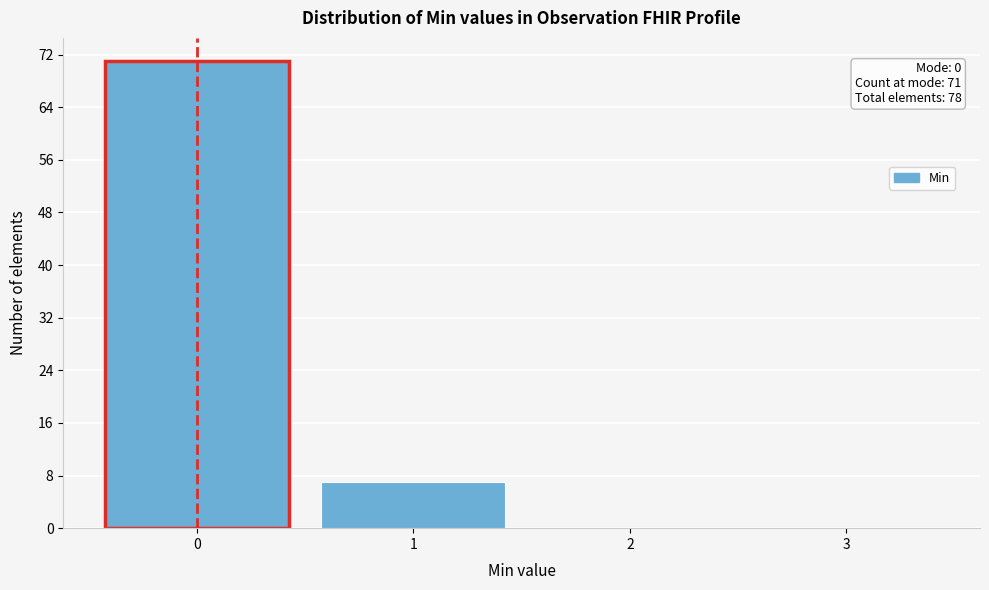

Which range on the x-axis has the tallest bar?

-0.5 to 0.5